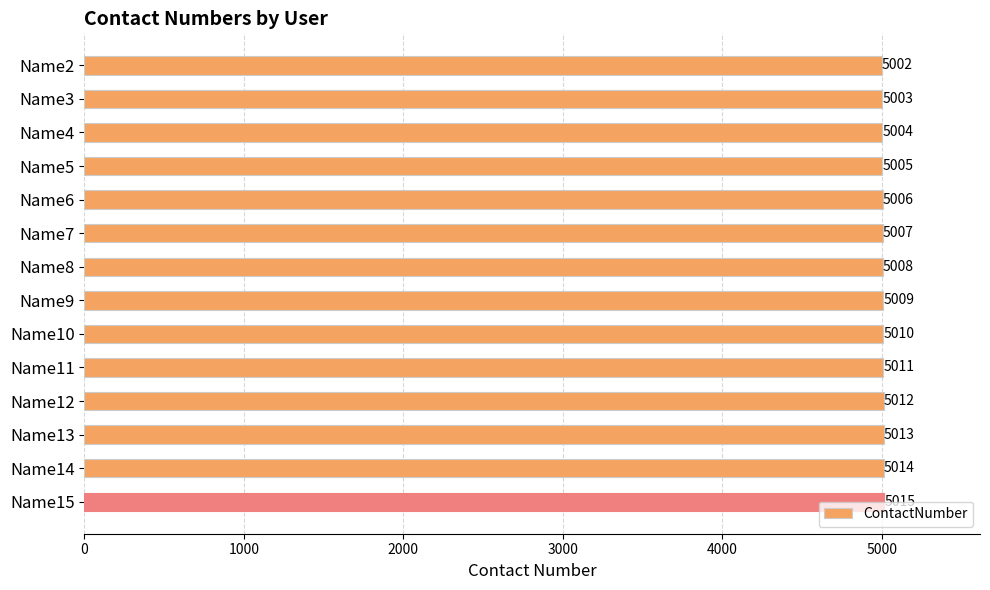

What is the sum of all values?

70119